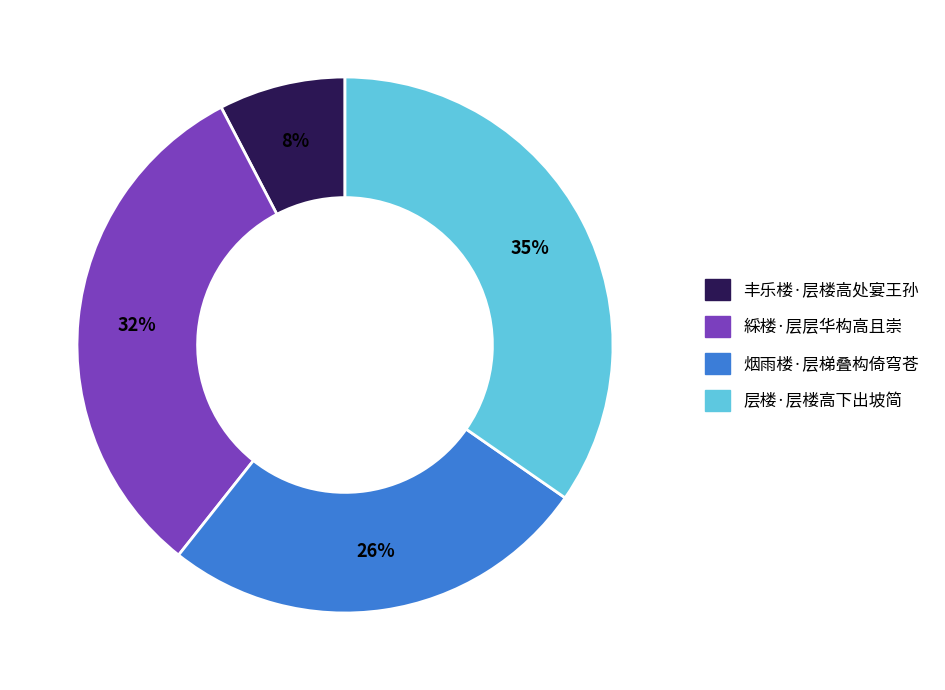

Is 綵楼·层层华构高且崇 the majority of the pie?

No